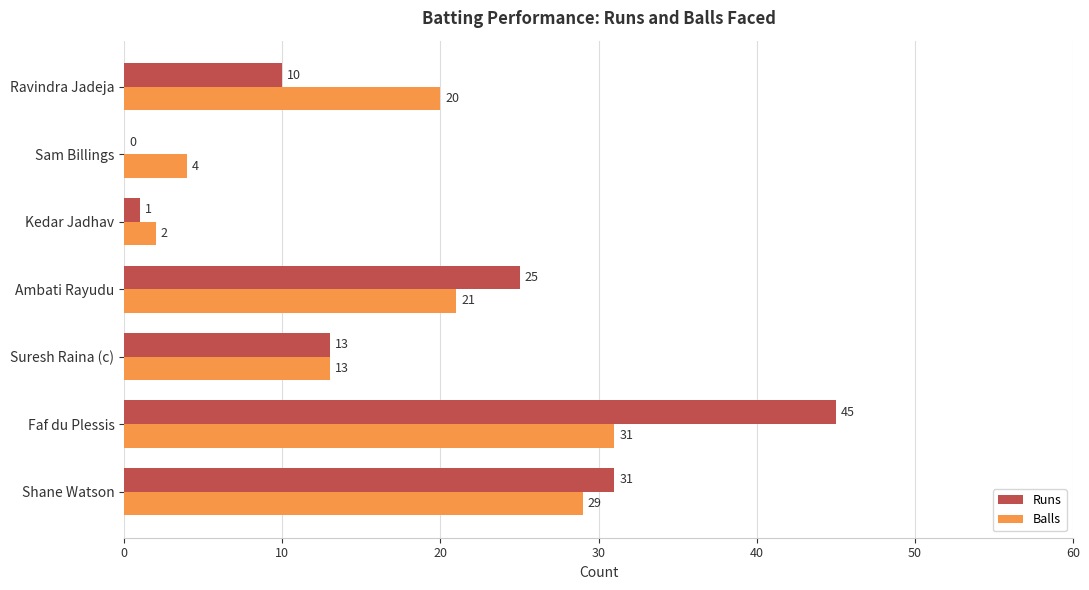

Which series changed the most between Suresh Raina (c) and Sam Billings?

Runs